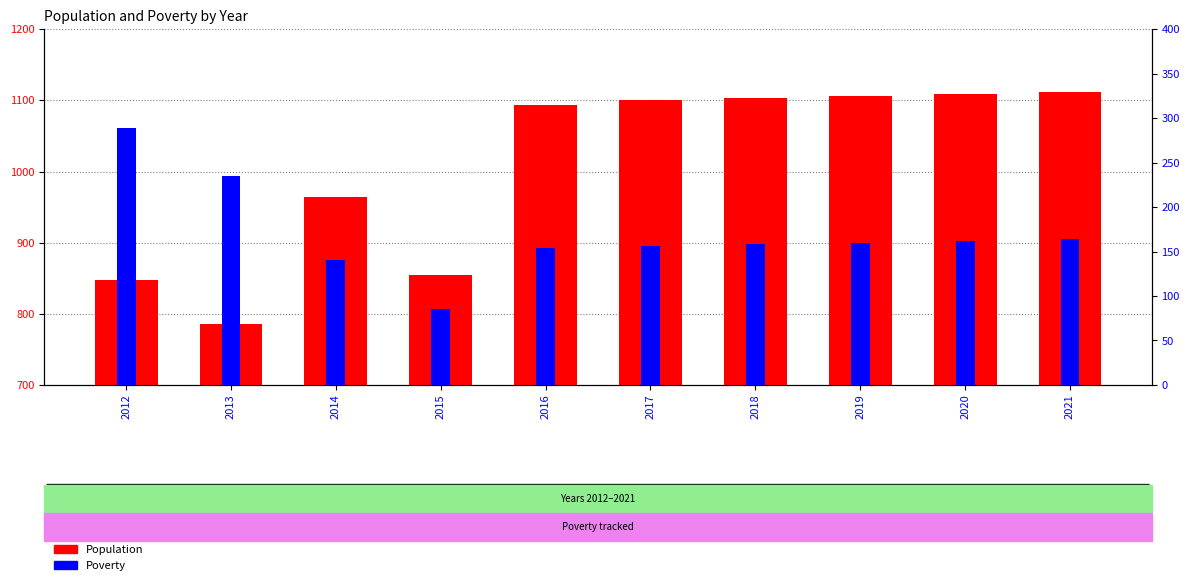

How many distinct data groups are displayed?

2